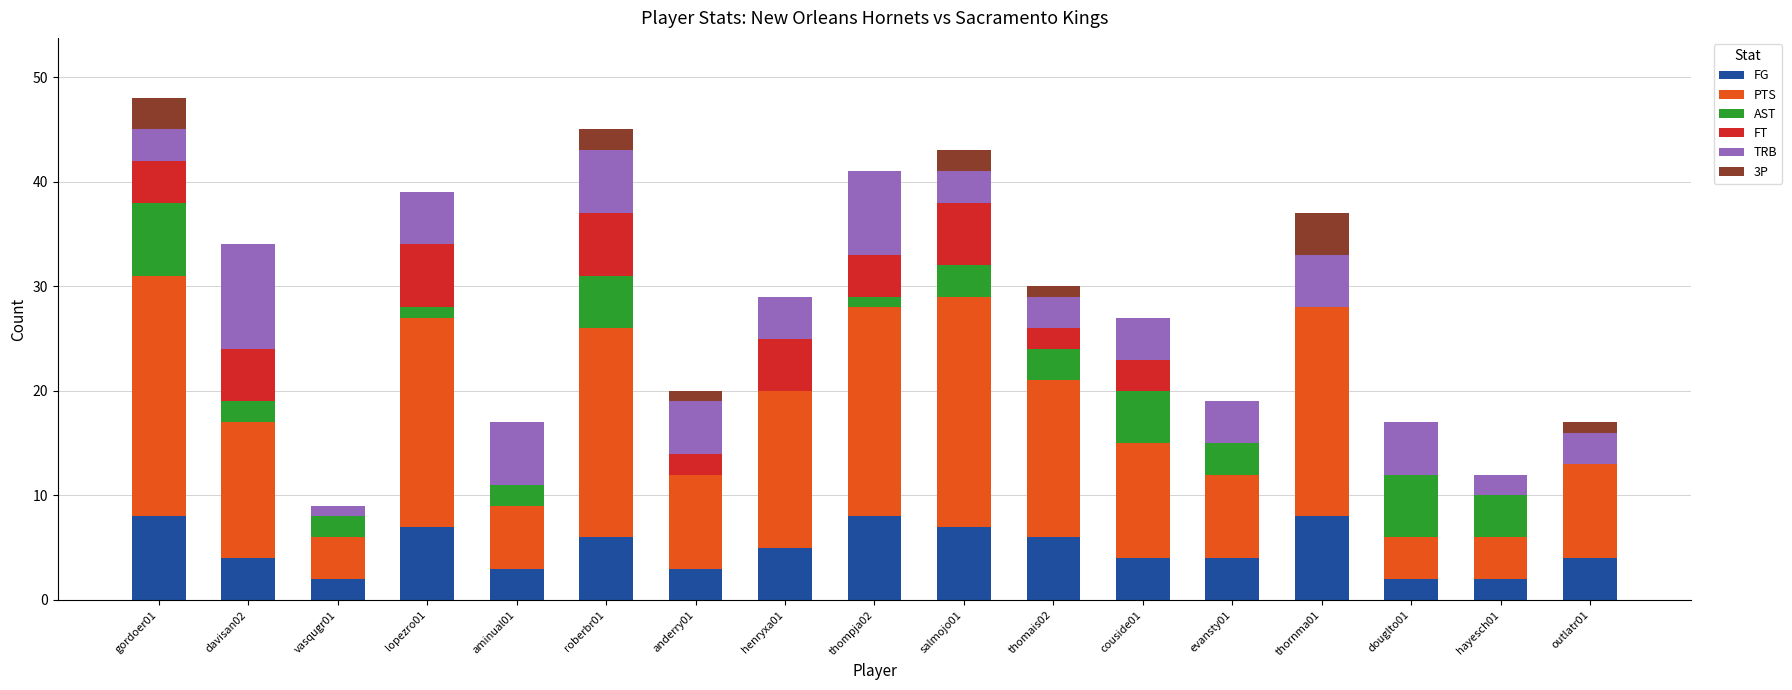

How many distinct data groups are displayed?

6